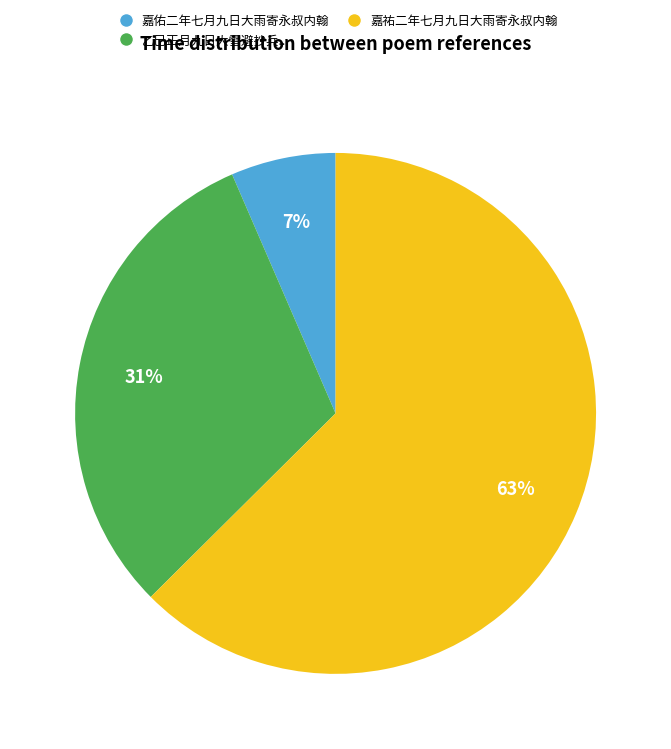

Count the number of slices in the pie.

3